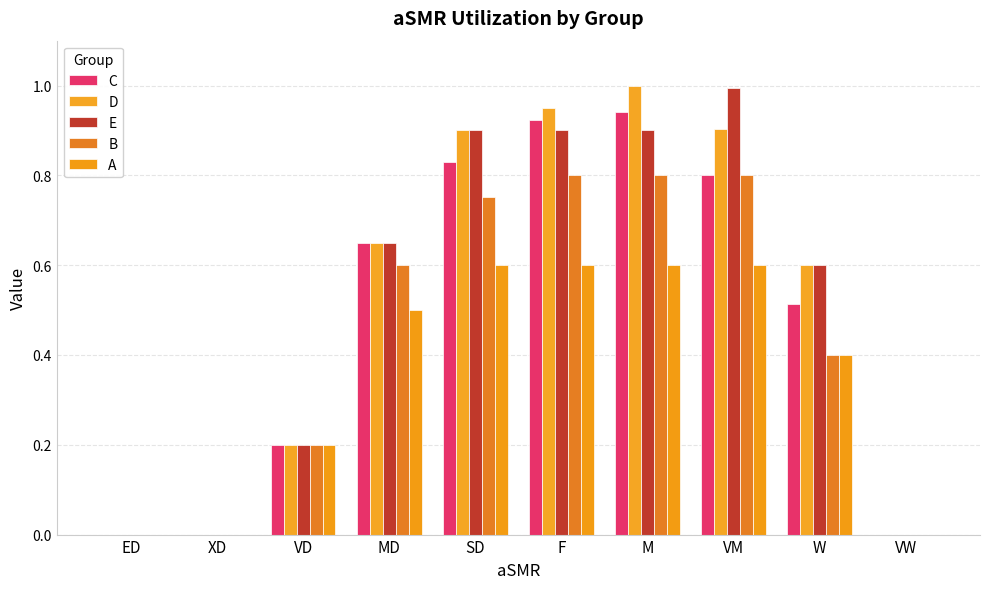

The value of B at M is 1.0. True or false?

False